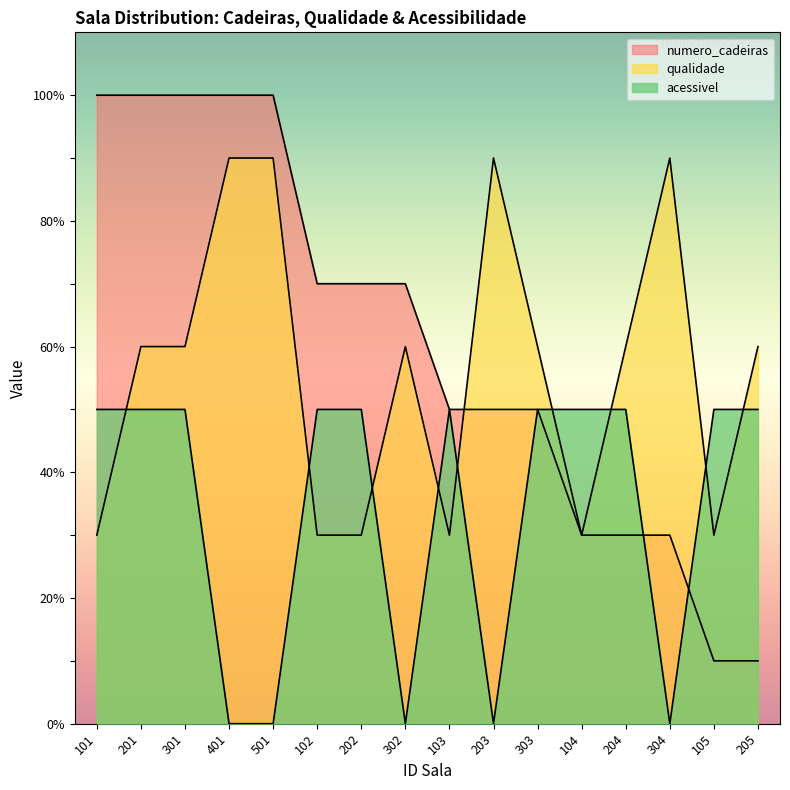

Which series has the widest spread of values?

numero_cadeiras